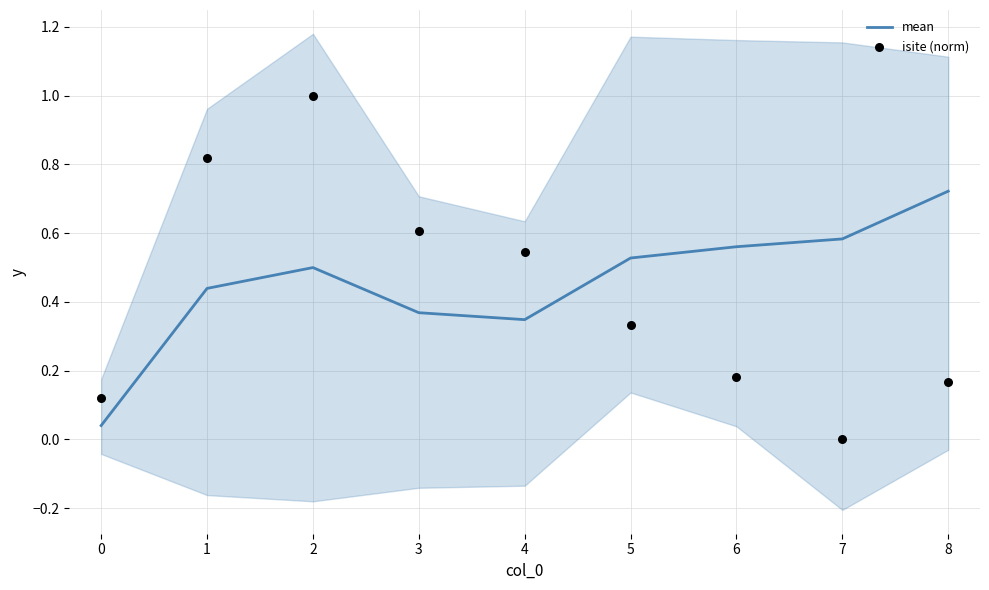

At how many categories does at least one series exceed 0?

9